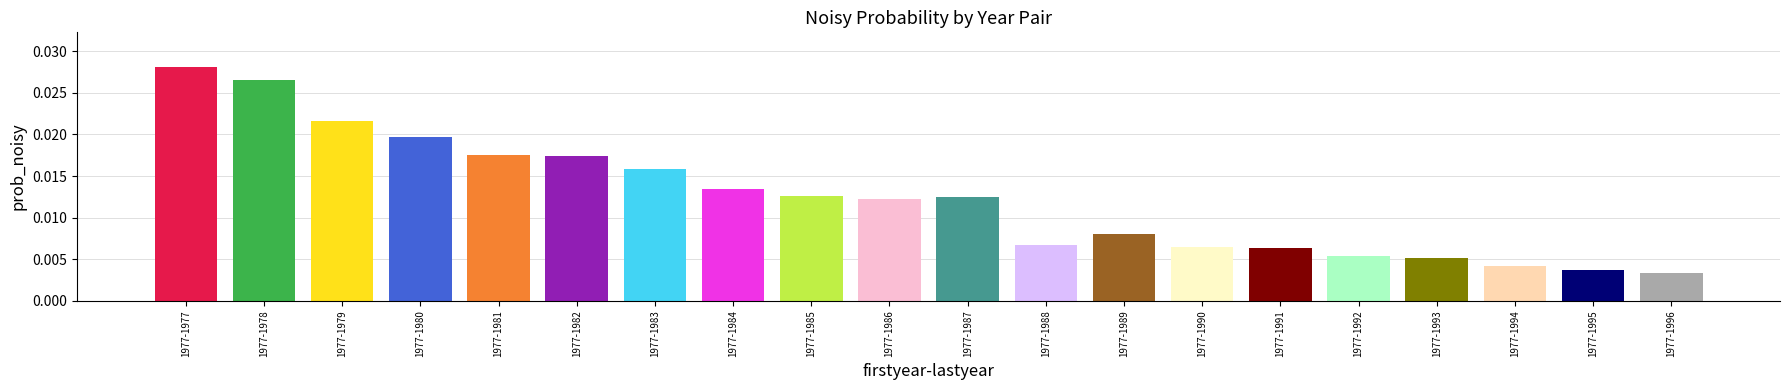

Does the chart contain any negative values?

No